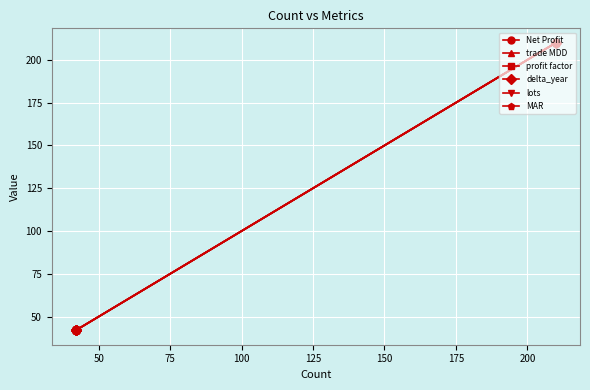

Reading left to right, what are all the values shown in this chart?

Net Profit: 42	42	42	42	42	210
trade MDD: 42	42	42	42	42	210
profit factor: 42	42	42	42	42	210
delta_year: 42	42	42	42	42	210
lots: 42	42	42	42	42	210
MAR: 42	42	42	42	42	210